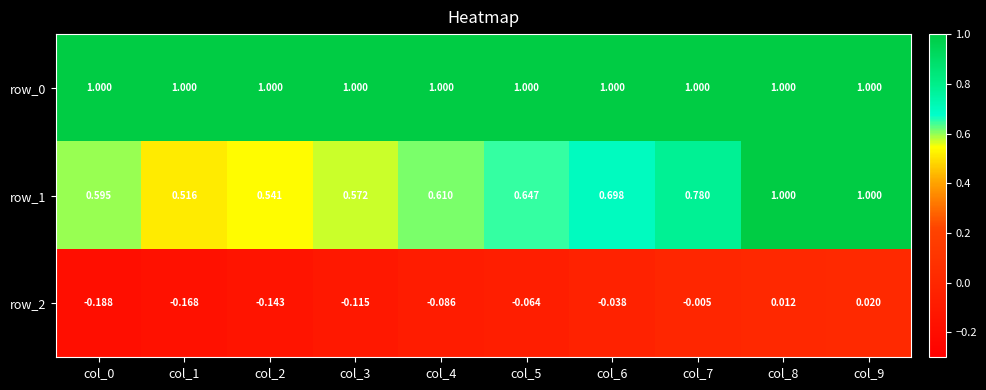

What is the minimum value for row_0?

1.0